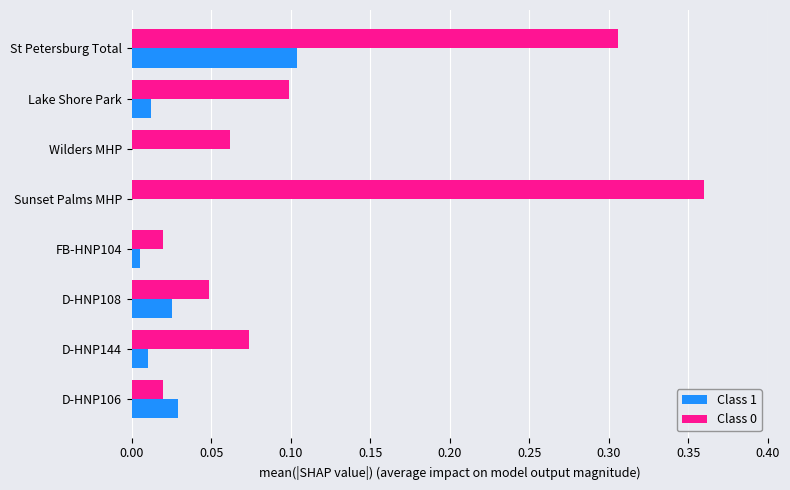

Which category has the highest value across all series?

Sunset Palms MHP